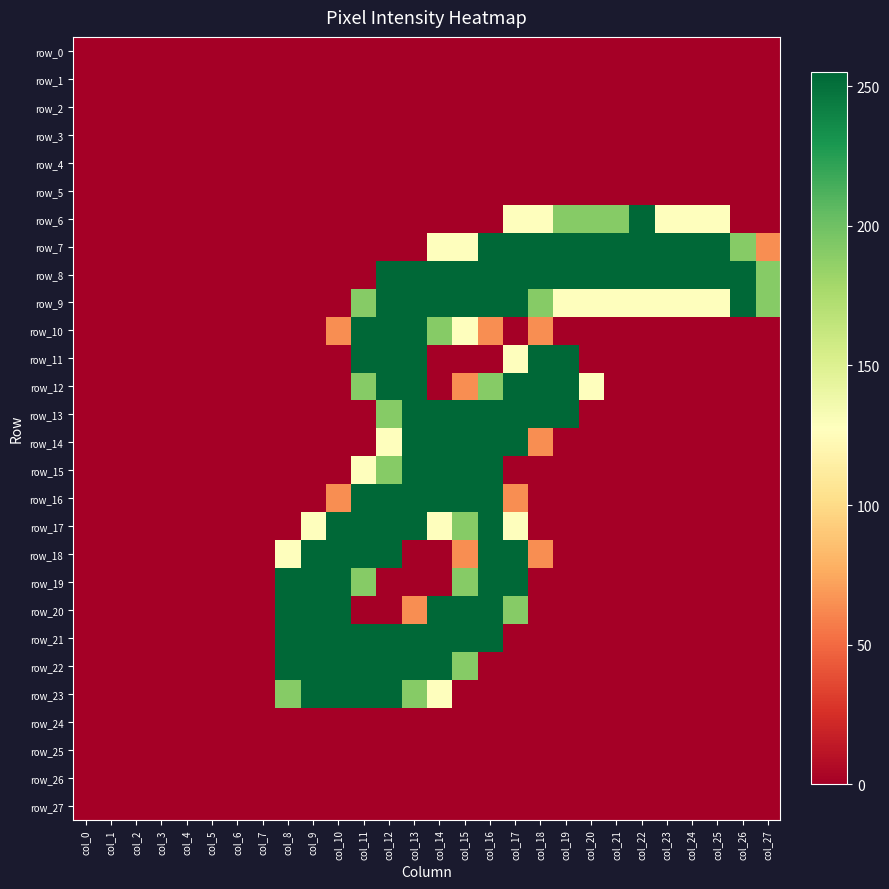

The value of row_16 at col_24 is -145. True or false?

False